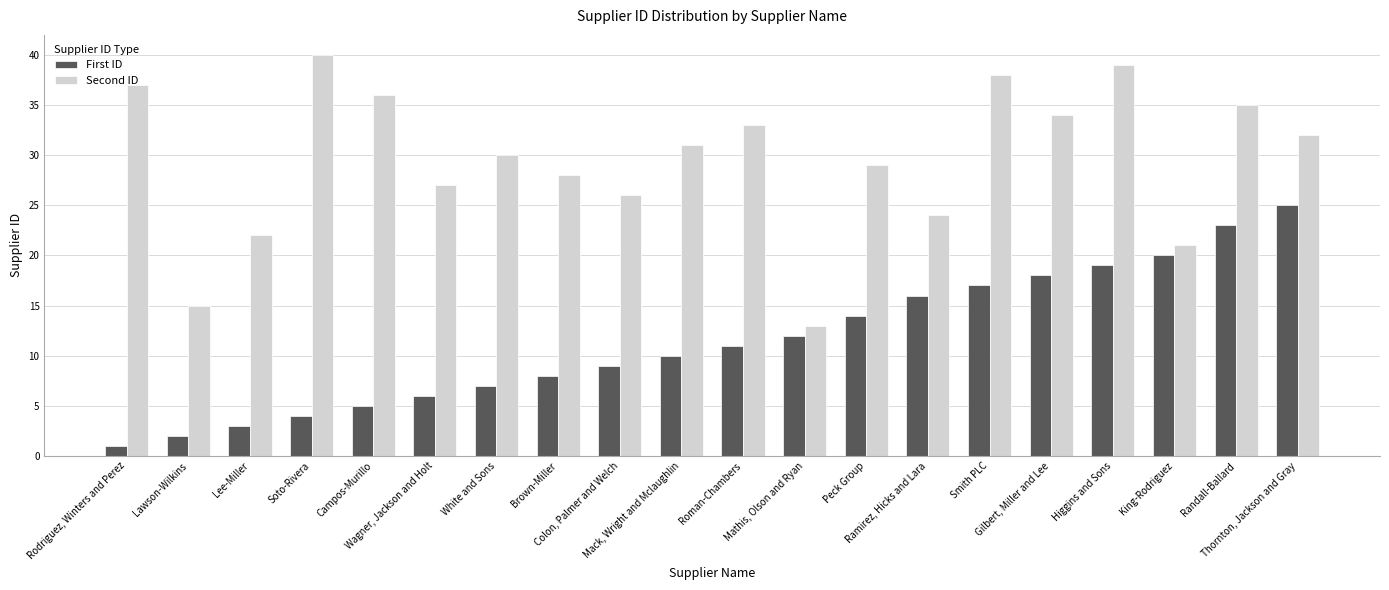

What is the label of the 12th bar from the left?

Mathis, Olson and Ryan